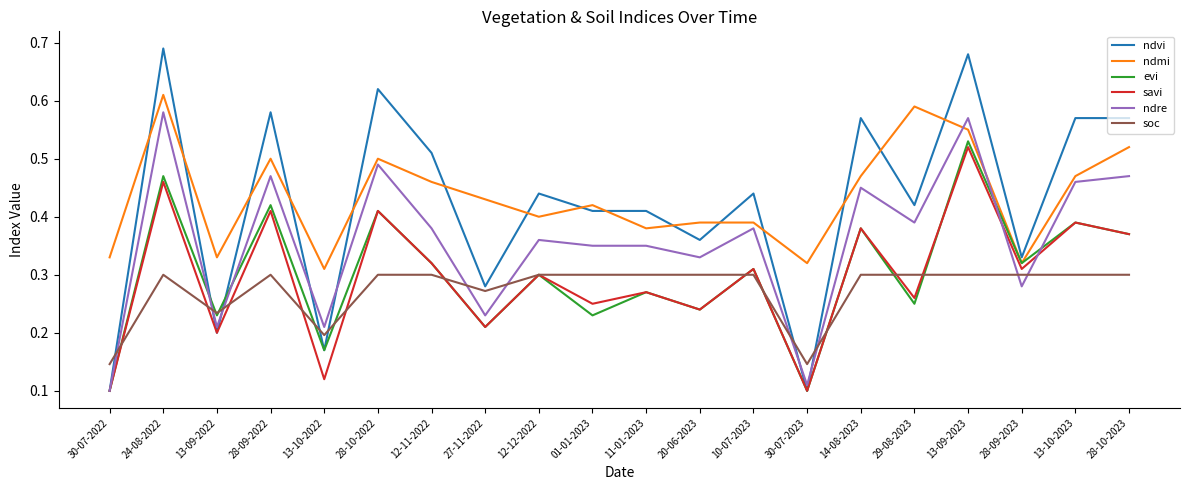

Which category has the highest value in the ndmi series?

24-08-2022